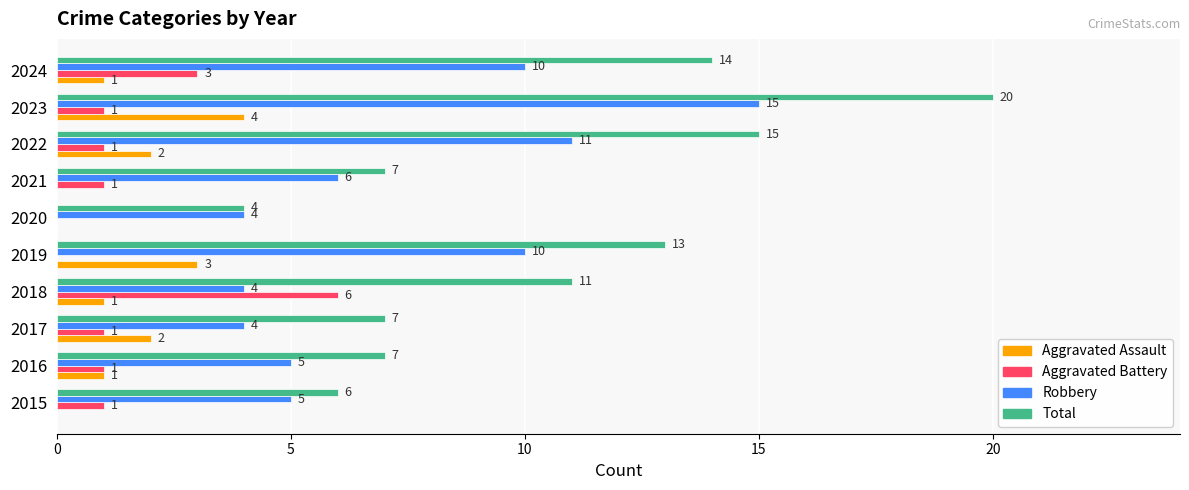

What is the greatest value displayed?

20